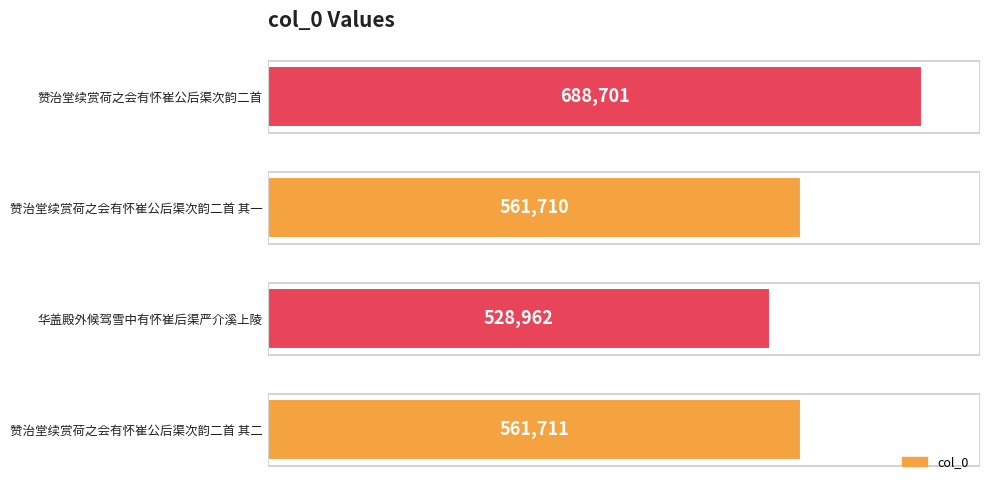

Rank the categories by value from lowest to highest.

华盖殿外候驾雪中有怀崔后渠严介溪上陵, 赞治堂续赏荷之会有怀崔公后渠次韵二首 其一, 赞治堂续赏荷之会有怀崔公后渠次韵二首 其二, 赞治堂续赏荷之会有怀崔公后渠次韵二首